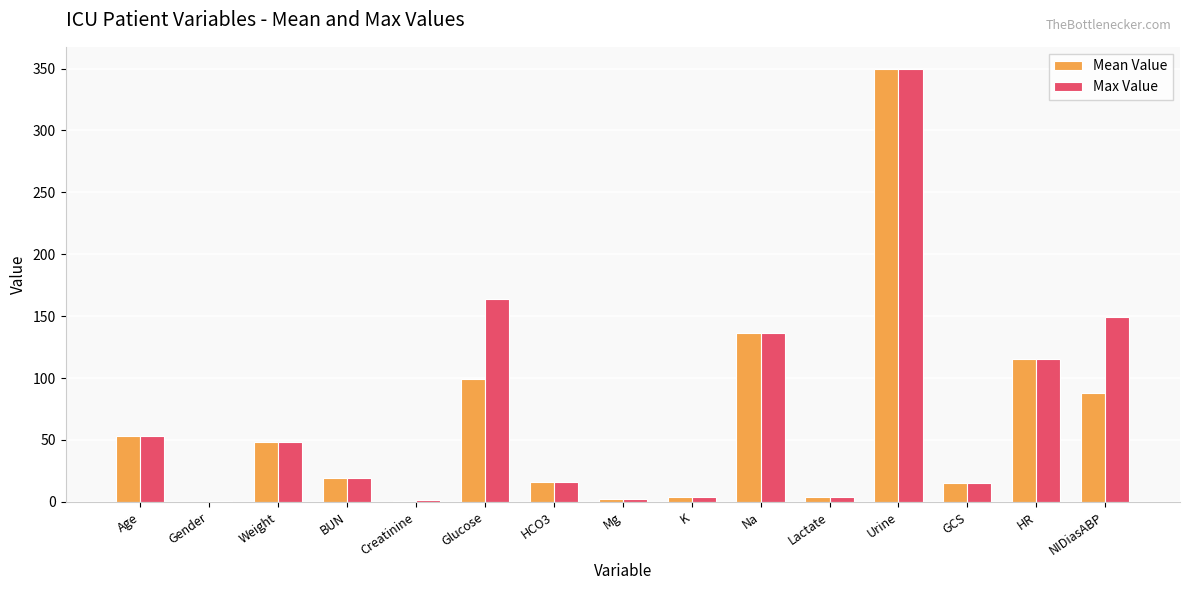

Between Glucose and HR, which series saw the biggest shift?

Max Value